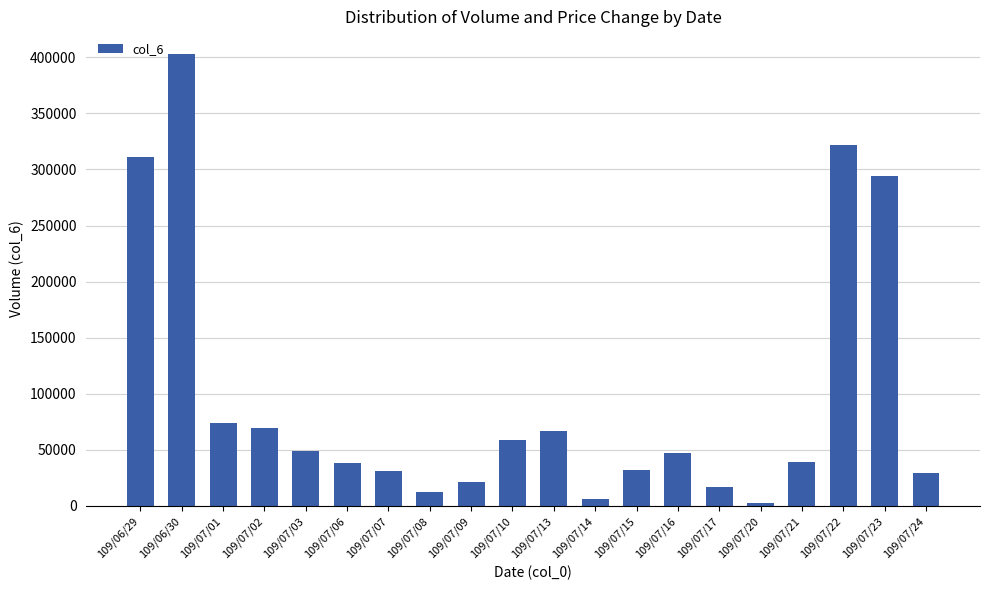

Which category has the highest value across all series?

109/06/30